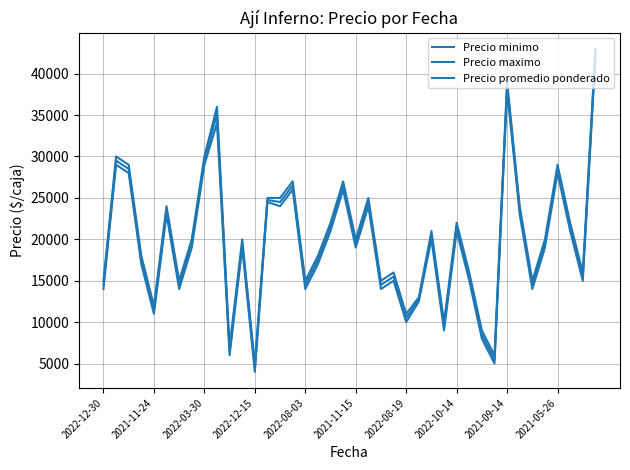

How many lines are shown in the chart?

3